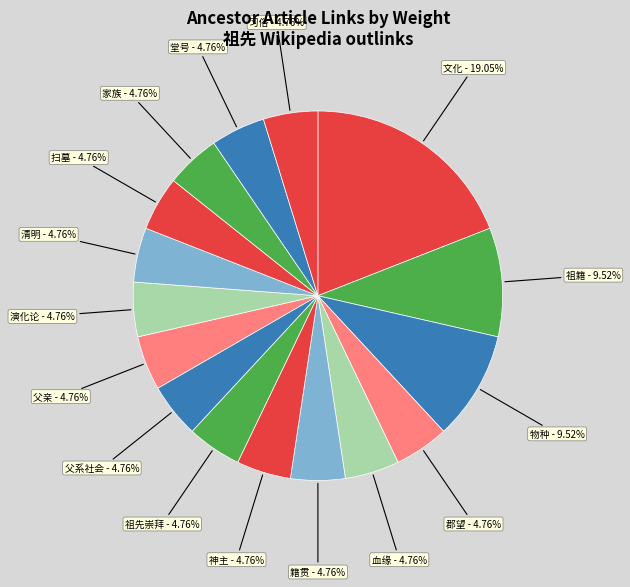

What percentage is NOT represented by 父亲?

95.2%